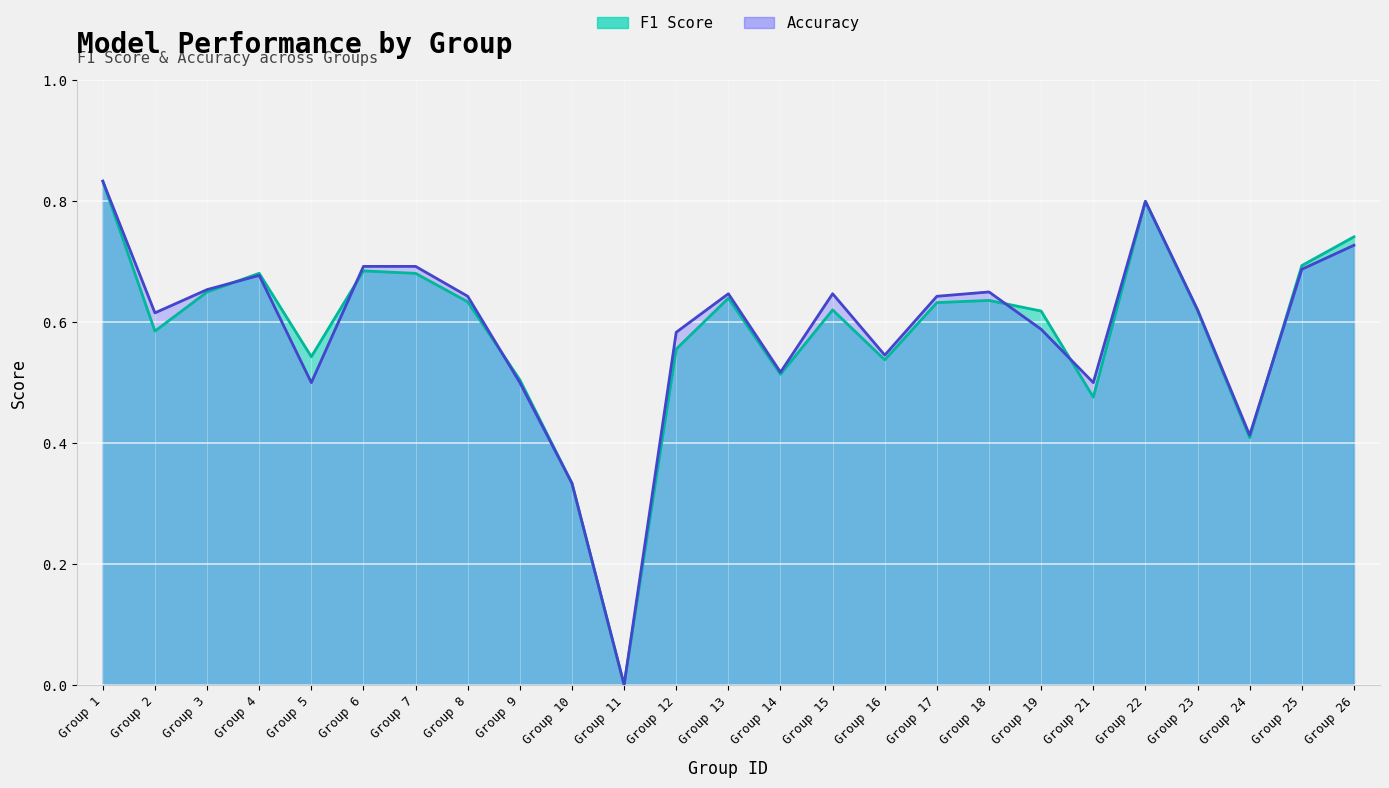

Is it true that accuracy_line equals 0.7 at Group 7?

True